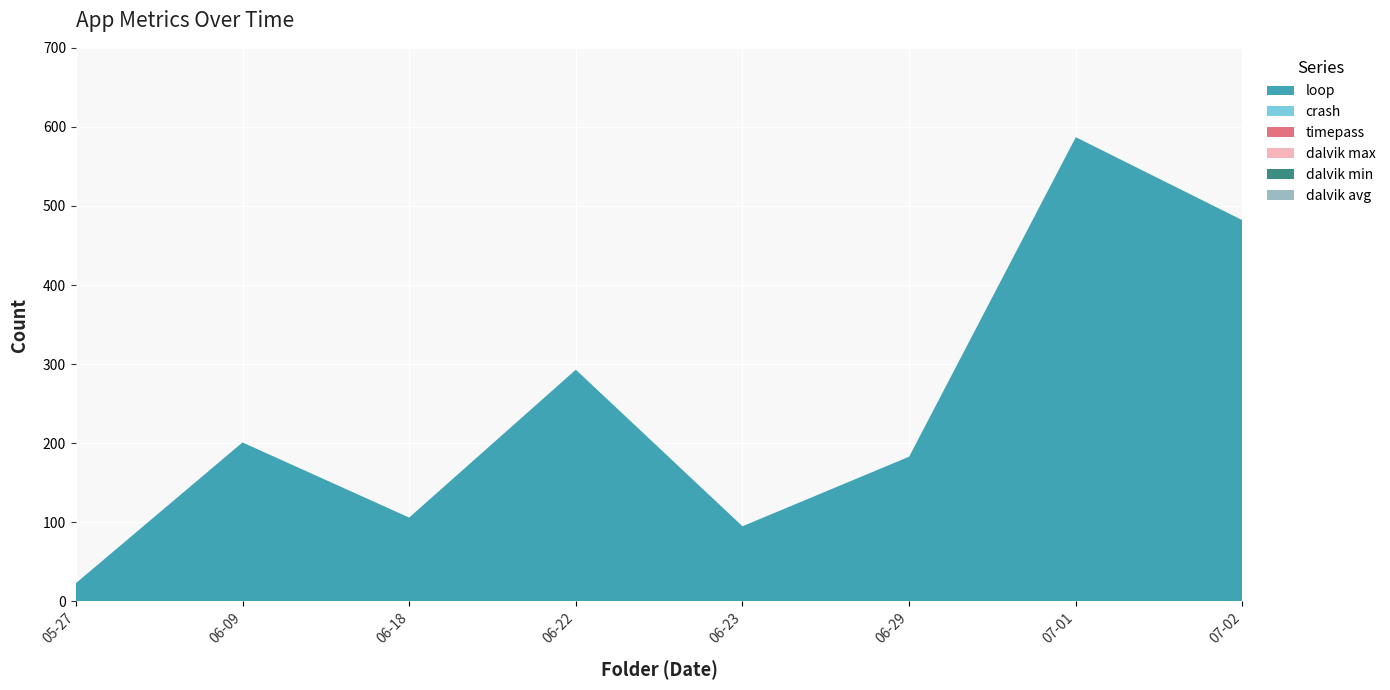

Reading left to right, what are all the values shown in this chart?

loop: 23	201	106	293	95	183	587	482
crash: 0	0	0	0	0	0	0	0
timepass: 0	0	0	0	0	0	0	0
dalvik max: 0	0	0	0	0	0	0	0
dalvik min: 0	0	0	0	0	0	0	0
dalvik avg: 0	0	0	0	0	0	0	0